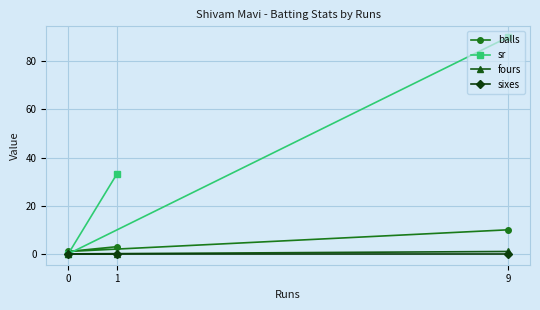

What is the value of the balls point at the 2nd from the left?

3.0